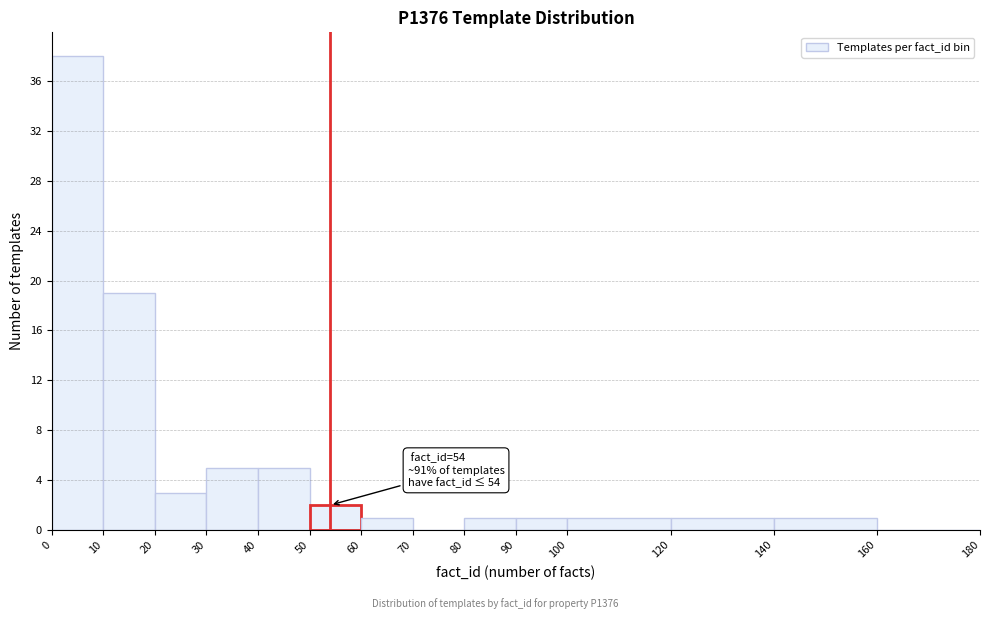

Over which range of the x-axis is the bar tallest?

0 to 10